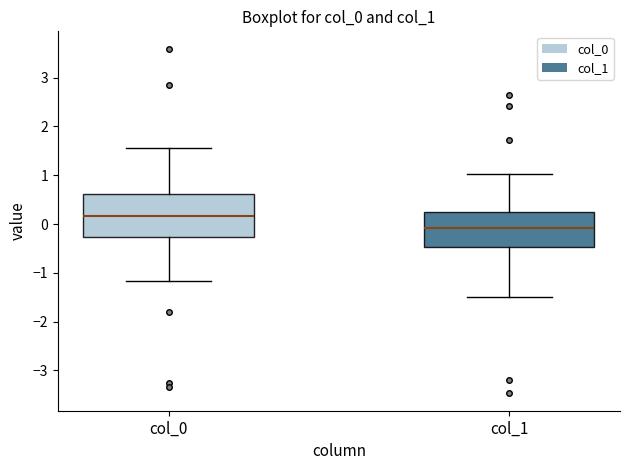

Where does the upper whisker of the box for col_1 end on the y-axis? The values are not printed on the chart, so give them approximately, as read against the axis.

1.0